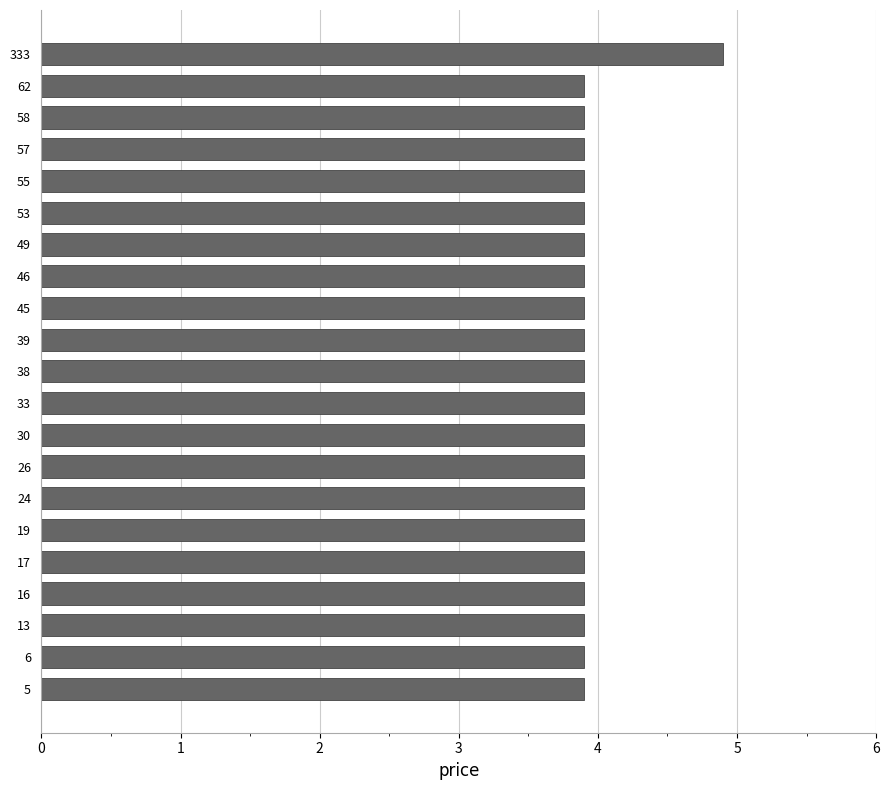

Reading bottom to top, extract all data points from this chart.

3.9	3.9	3.9	3.9	3.9	3.9	3.9	3.9	3.9	3.9	3.9	3.9	3.9	3.9	3.9	3.9	3.9	3.9	3.9	3.9	4.9